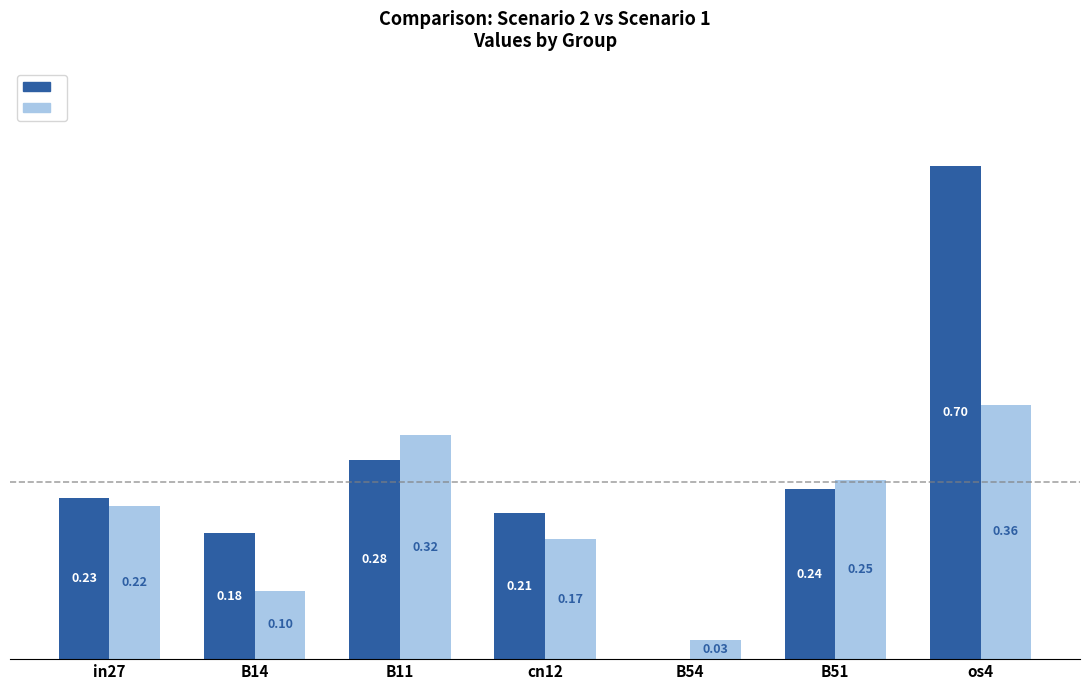

At which category is the sum across all series the highest?

os4